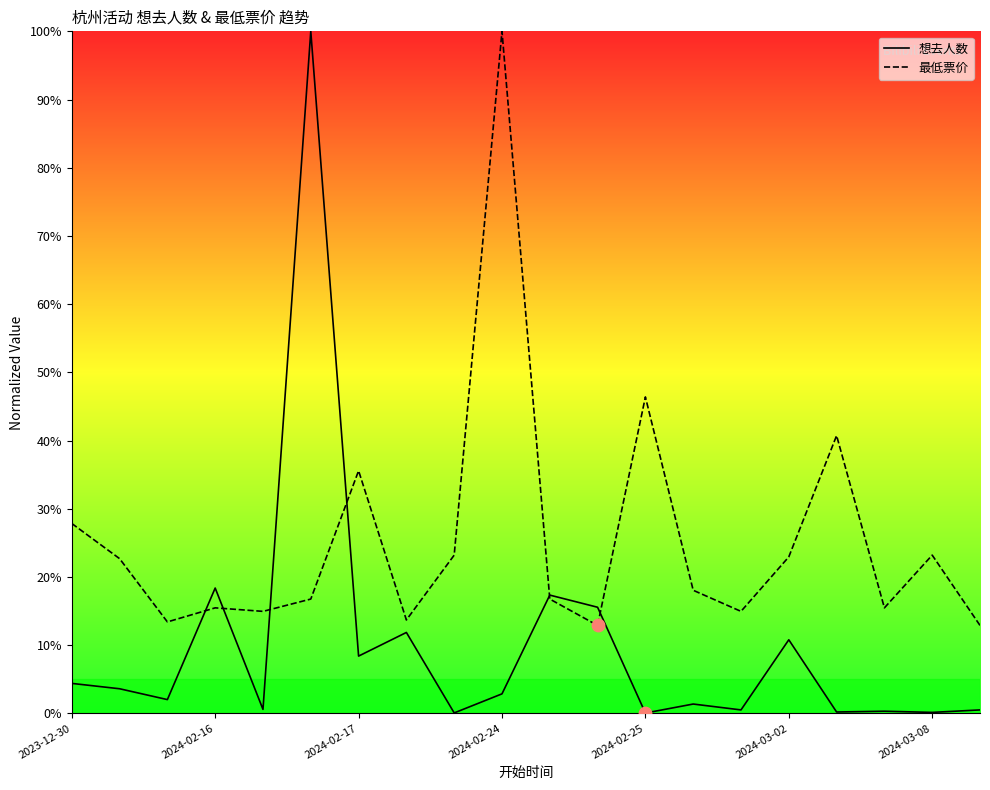

At how many categories does at least one series exceed 93?

2